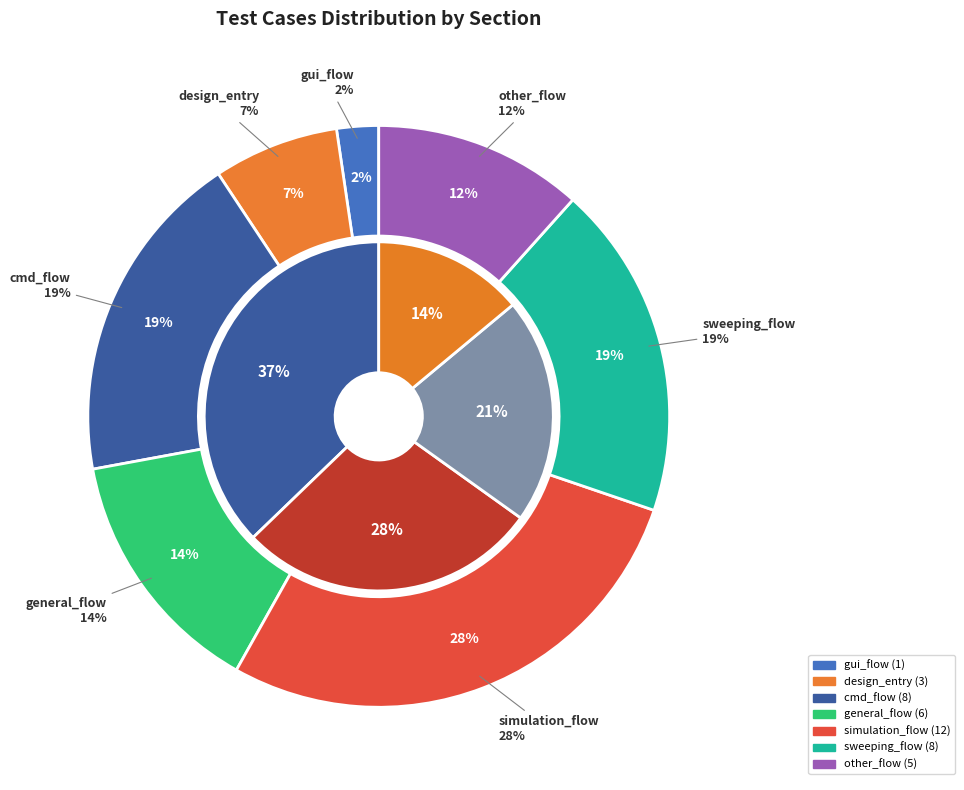

The other_flow slice represents 1% of the pie. True or false?

False